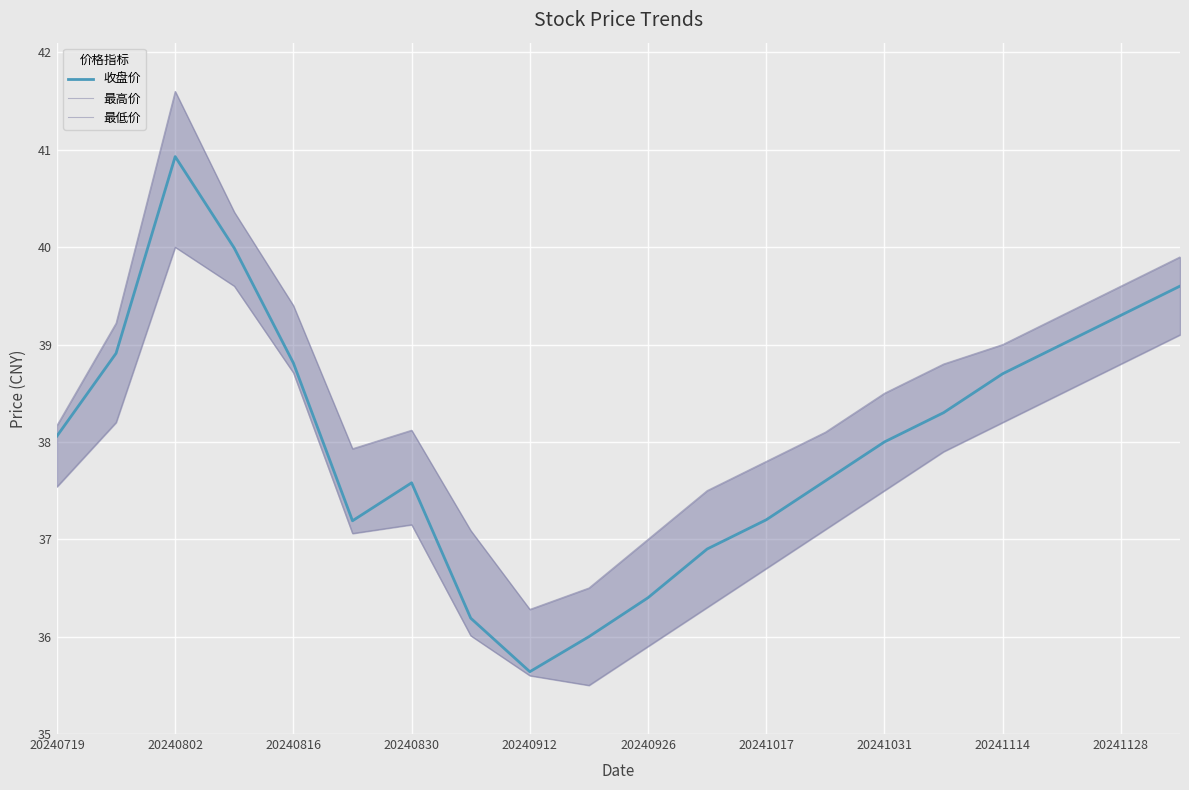

Reading left to right, extract all data points from this chart.

收盘价: 38.1	38.9	40.9	40.0	38.8	37.2	37.6	36.2	35.6	36.0	36.4	36.9	37.2	37.6	38.0	38.3	38.7	39.0	39.3	39.6
最高价: 38.2	39.2	41.6	40.4	39.4	37.9	38.1	37.1	36.3	36.5	37.0	37.5	37.8	38.1	38.5	38.8	39.0	39.3	39.6	39.9
最低价: 37.5	38.2	40.0	39.6	38.7	37.1	37.1	36.0	35.6	35.5	35.9	36.3	36.7	37.1	37.5	37.9	38.2	38.5	38.8	39.1